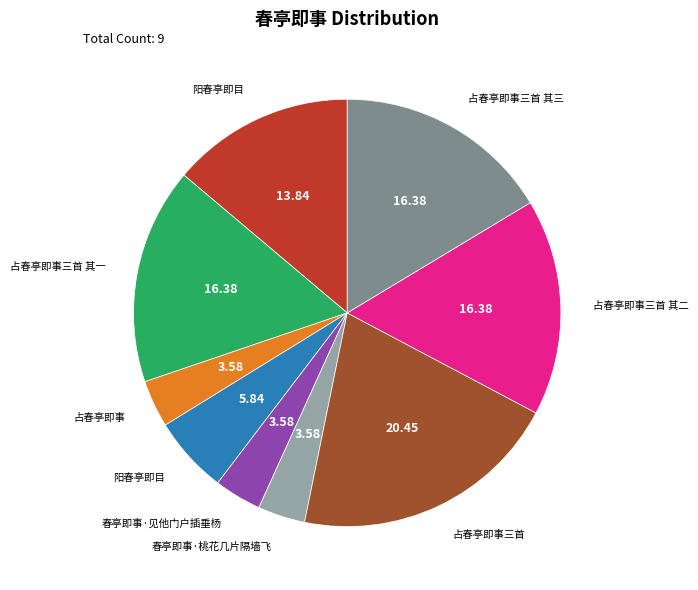

Is there a majority slice in this chart?

No